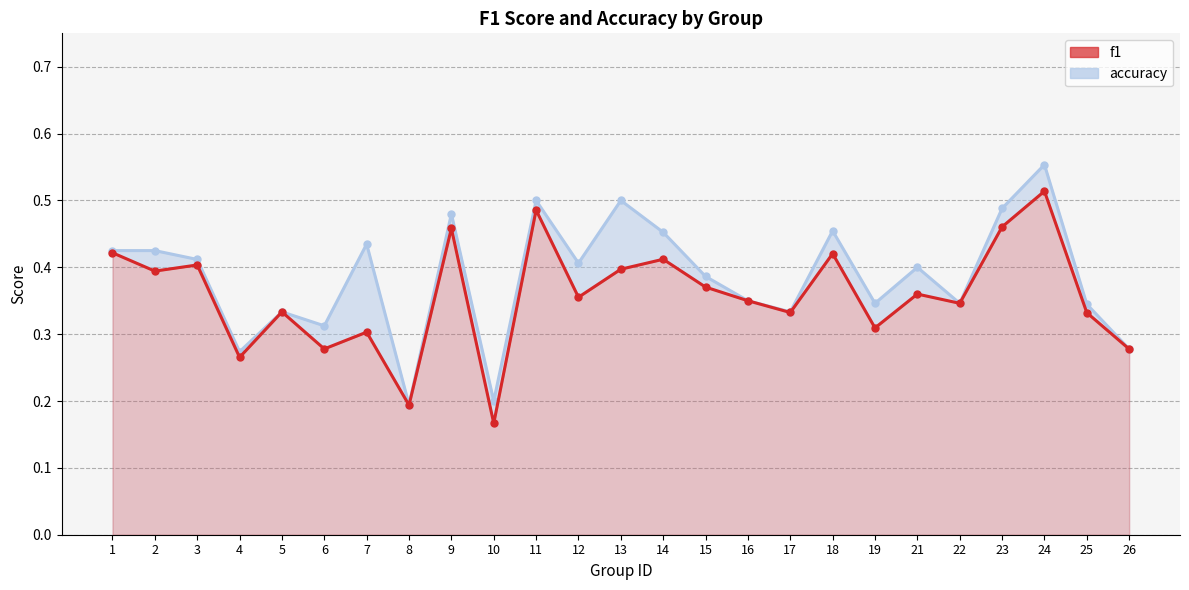

What is the value of the f1 point at the 17th from the left?

0.3